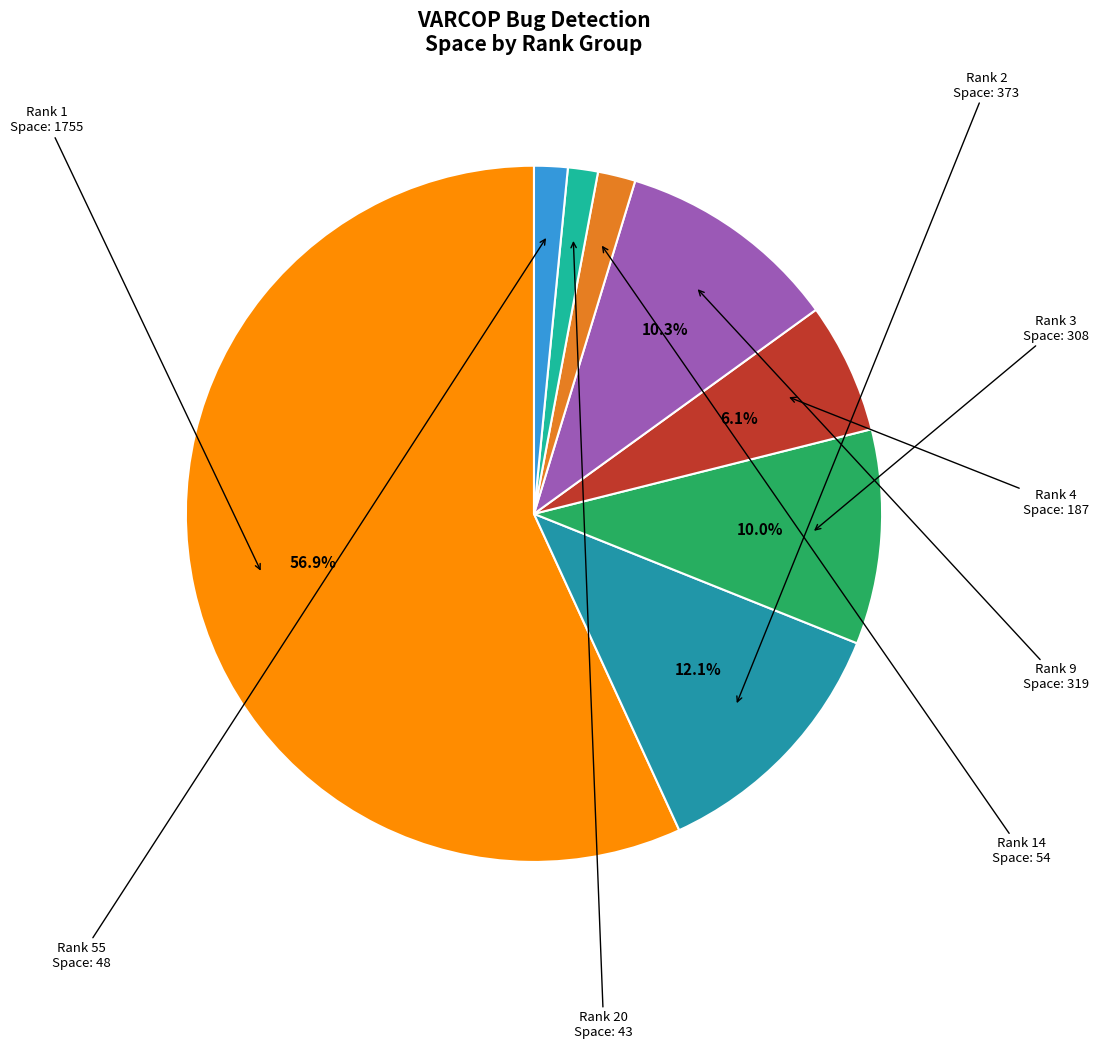

Does any single category account for the majority?

Yes